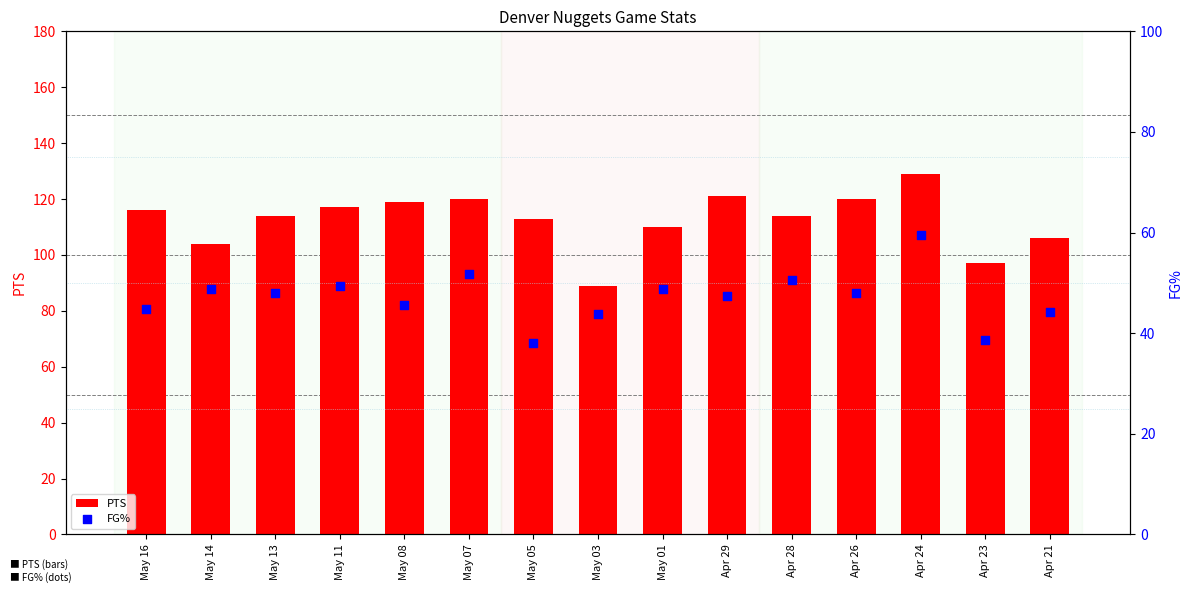

At how many categories does at least one series exceed 118?

5